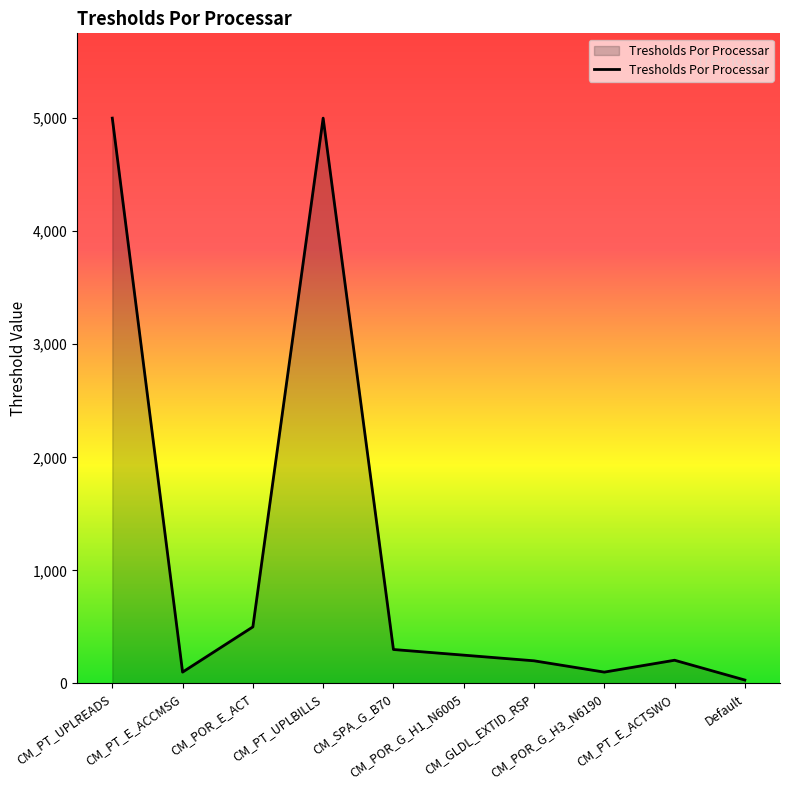

True or false: the data has more than 0 interior local peaks.

True